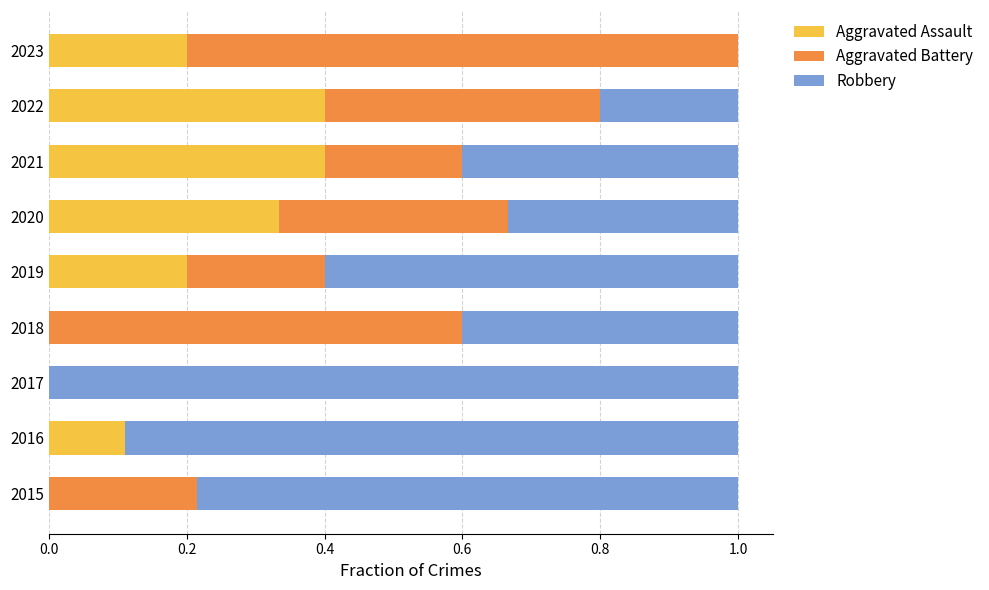

The value of Aggravated Assault at 2021 is 0.4. True or false?

True